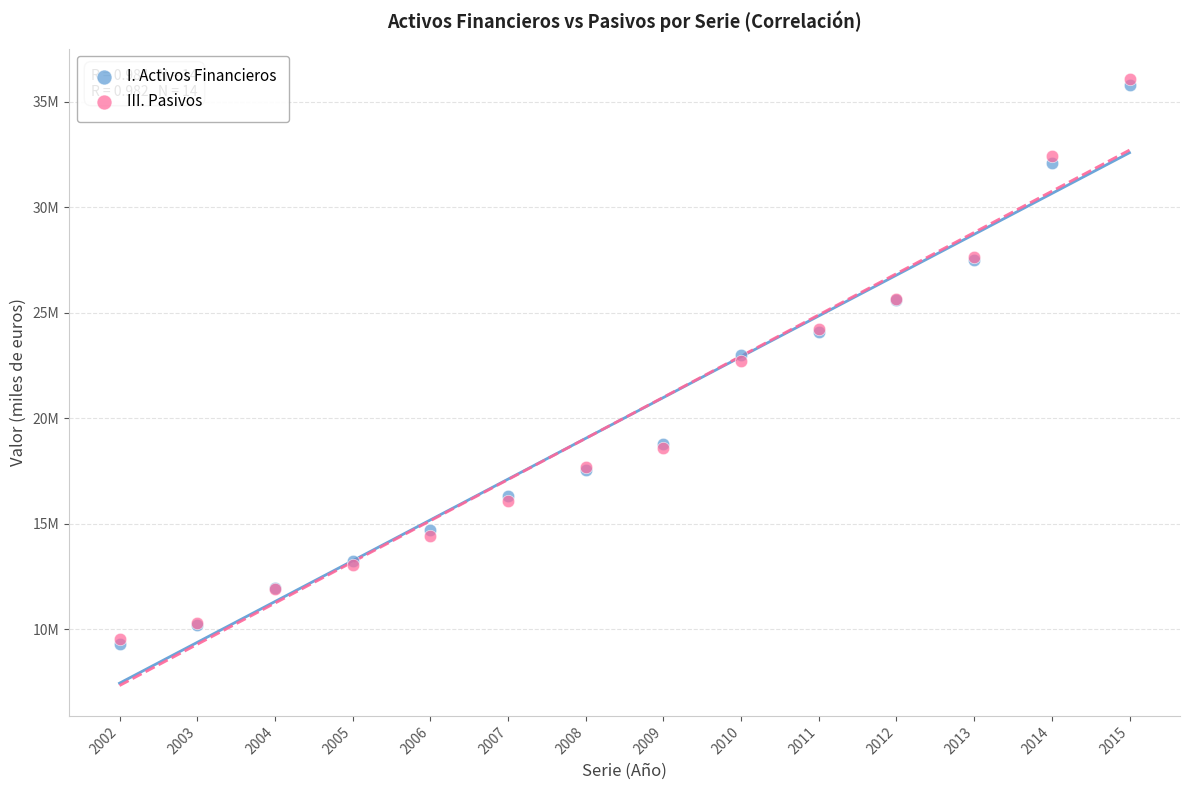

Which series reaches the maximum Y coordinate?

III. Pasivos